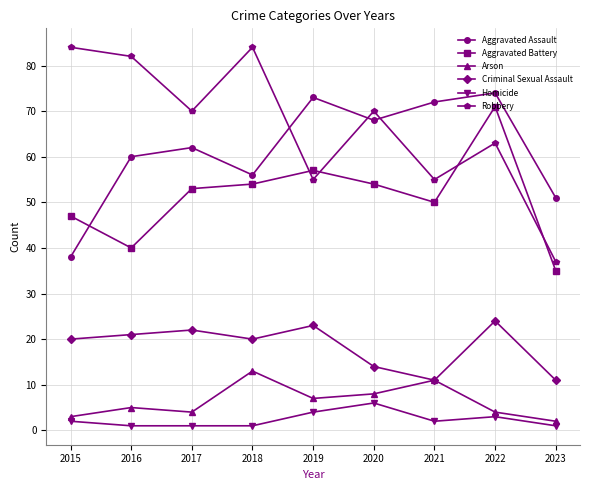

The value of Criminal Sexual Assault at 2019 is 30. True or false?

False